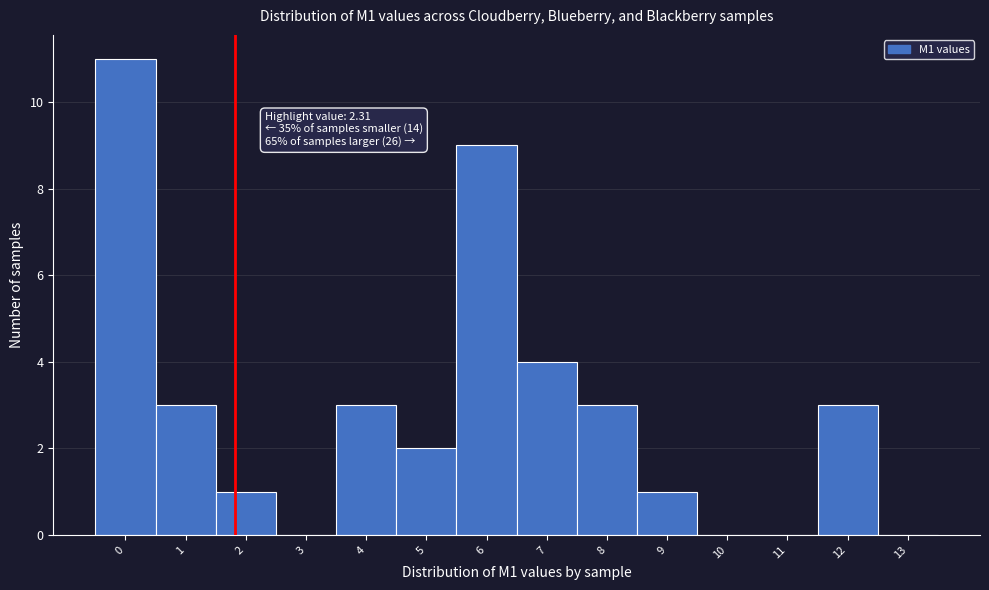

Reading left to right, extract all data points from this chart.

0=11	1=3	2=1	3=0	4=3	5=2	6=9	7=4	8=3	9=1	10=0	11=0	12=3	13=0